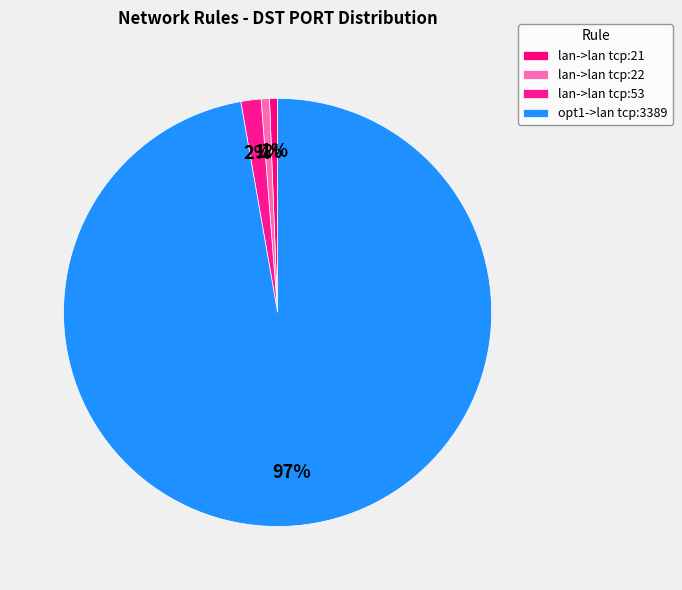

What is the change in value from lan->lan tcp:22 to opt1->lan tcp:3389?

+3367